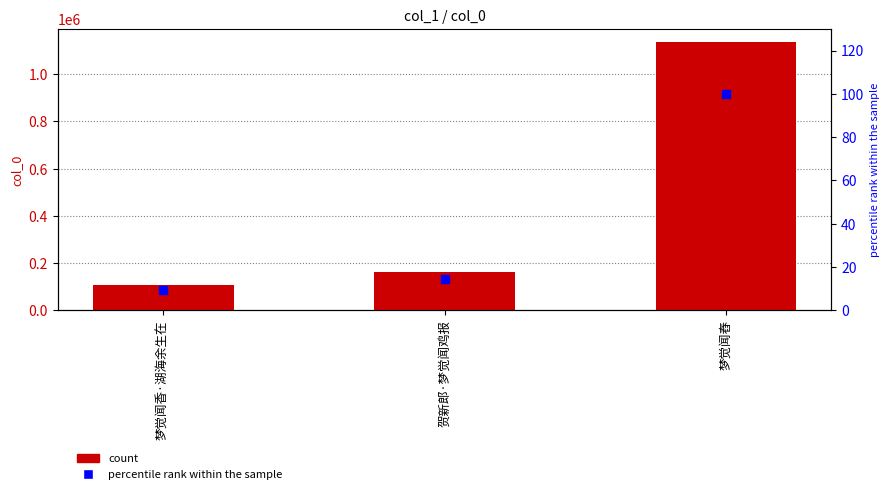

Is the value of percentile rank within the sample at 贺新郎·梦觉闻鸡报 greater than the value of col_0 at 梦觉闻香·湖海余生在?

No